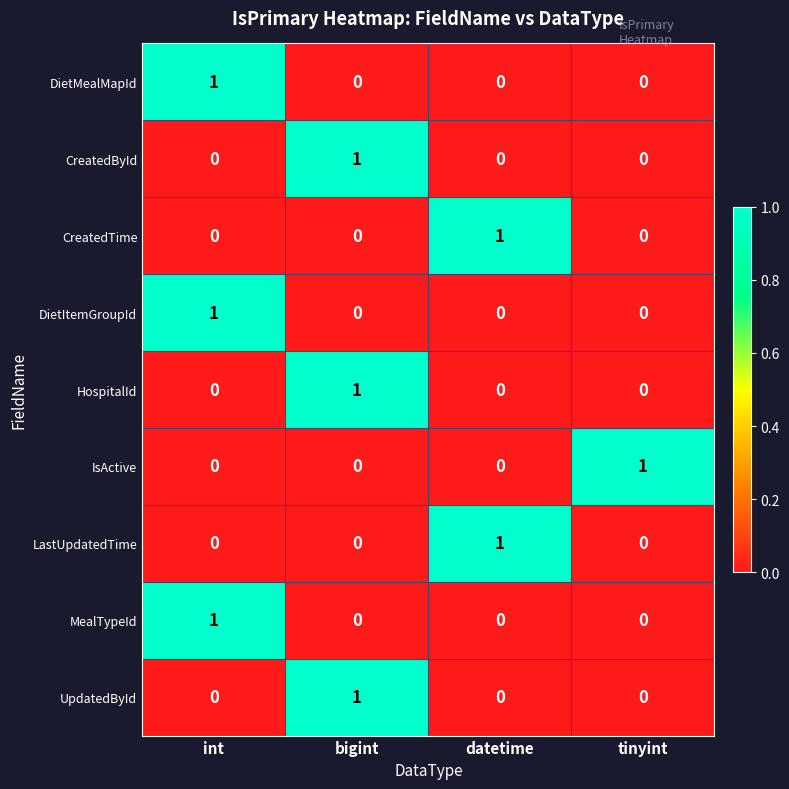

How many distinct data groups are displayed?

9